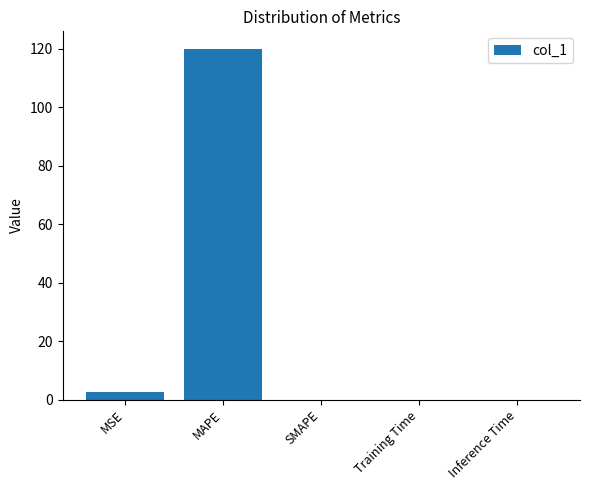

The value at SMAPE is 54.1. True or false?

False